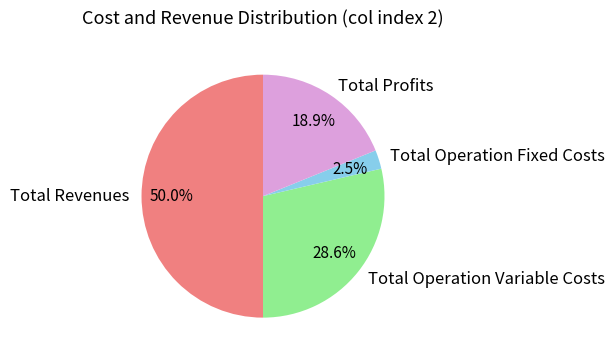

Does Total Operation Variable Costs account for over 50% of the chart?

No